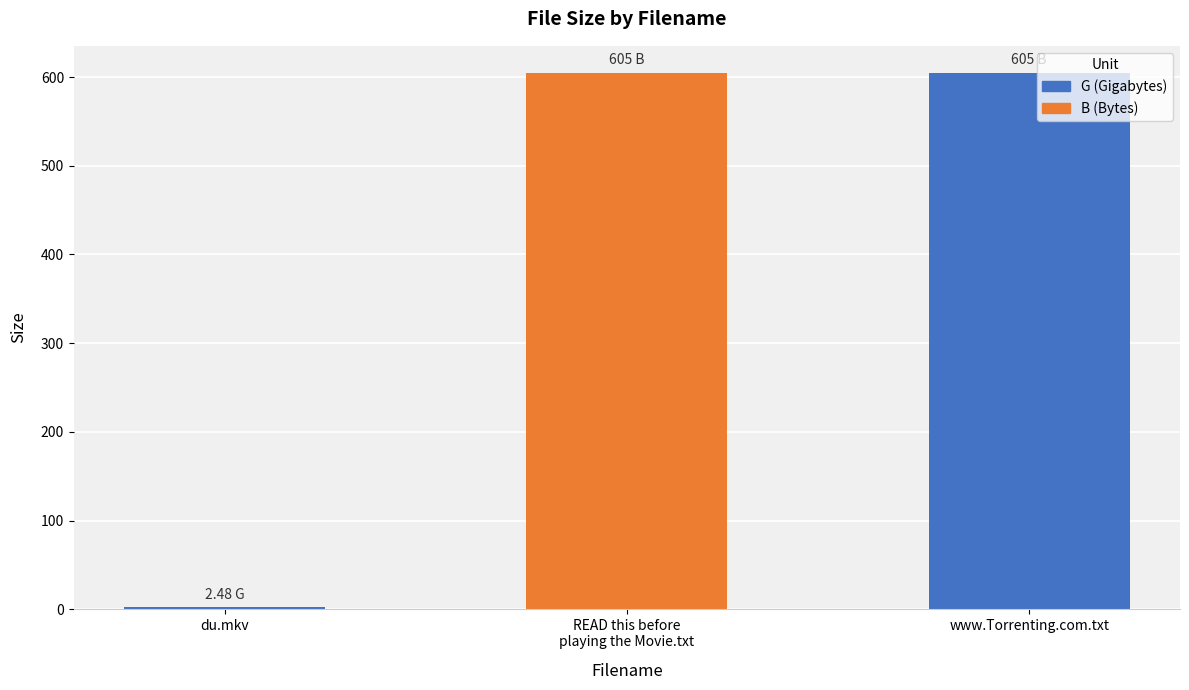

What is the difference between the second highest and minimum values?

602.5